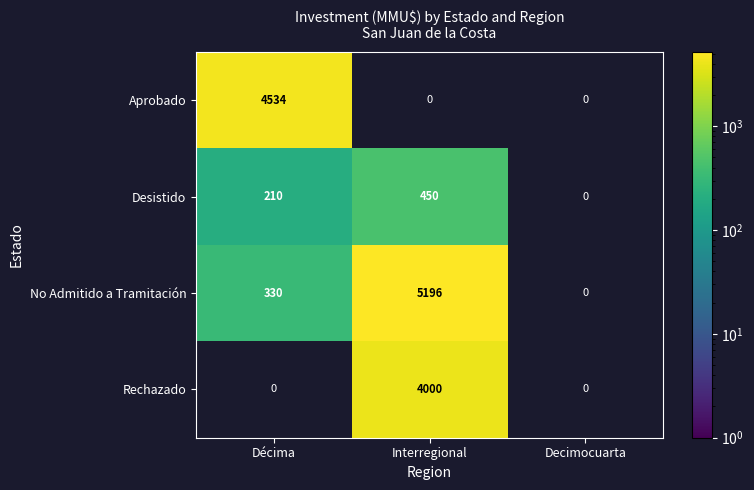

True or false: Desistido has a value of 301 at Décima.

False